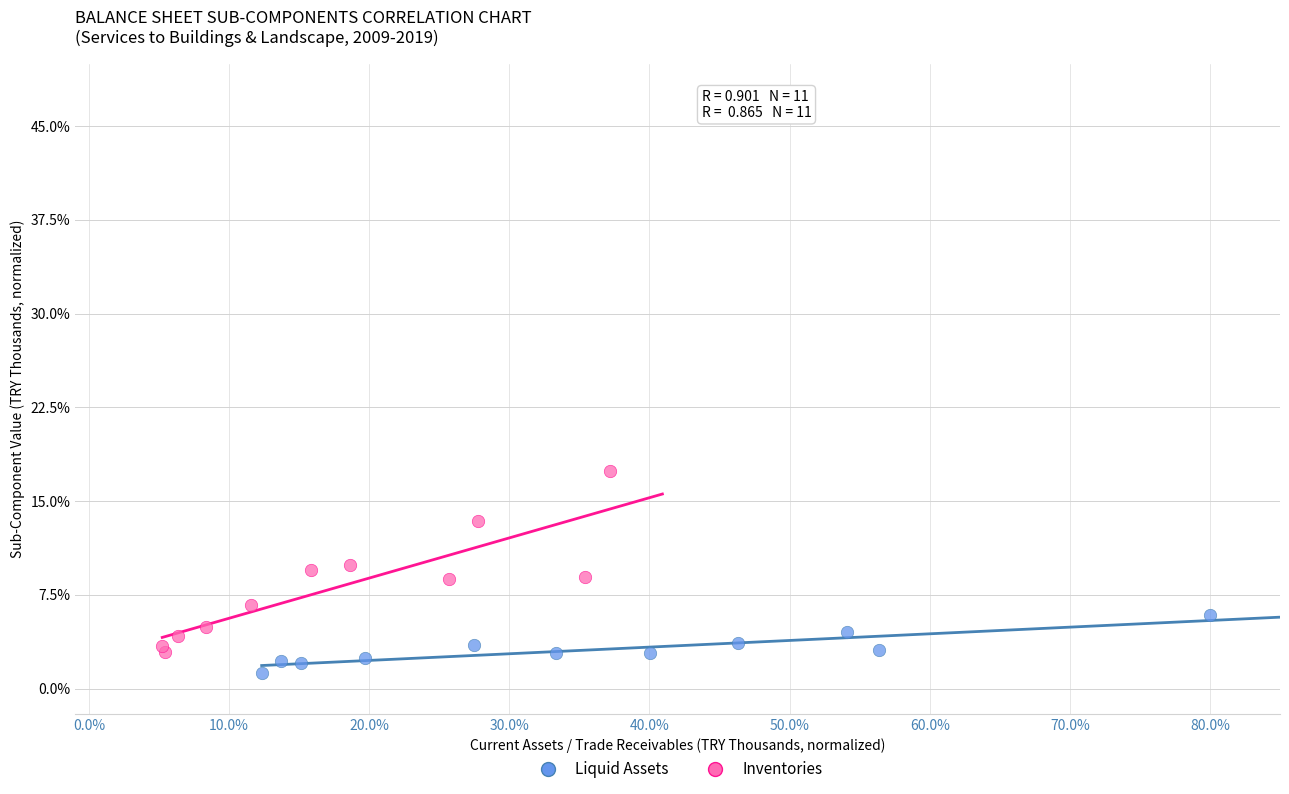

Which series has the widest spread of Y values?

Inventories